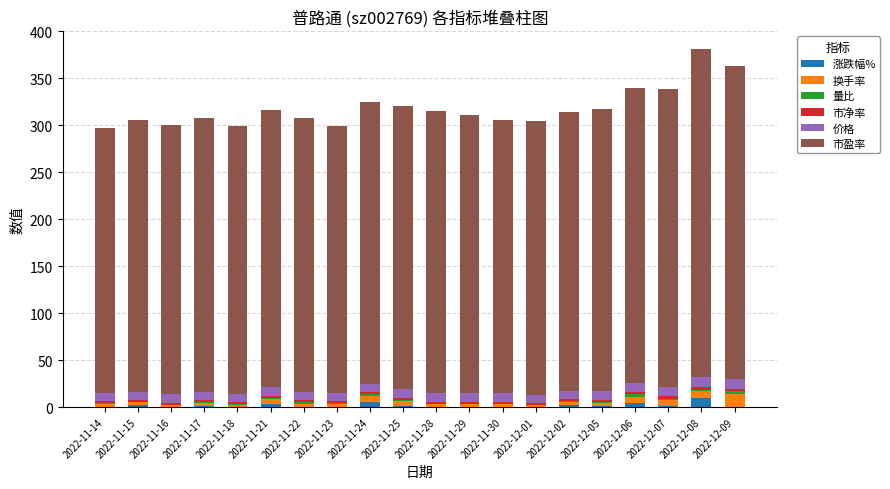

The 涨跌幅% series shows 0.0 at 2022-11-16. True or false?

True